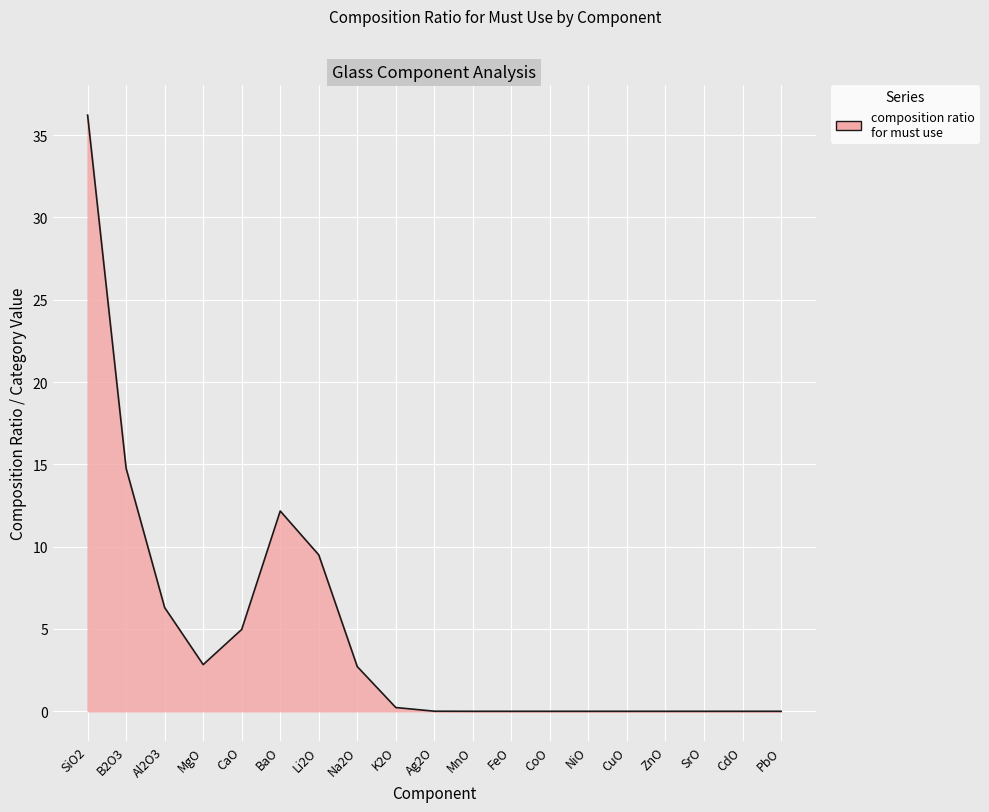

What is the difference between the maximum and minimum values?

36.2